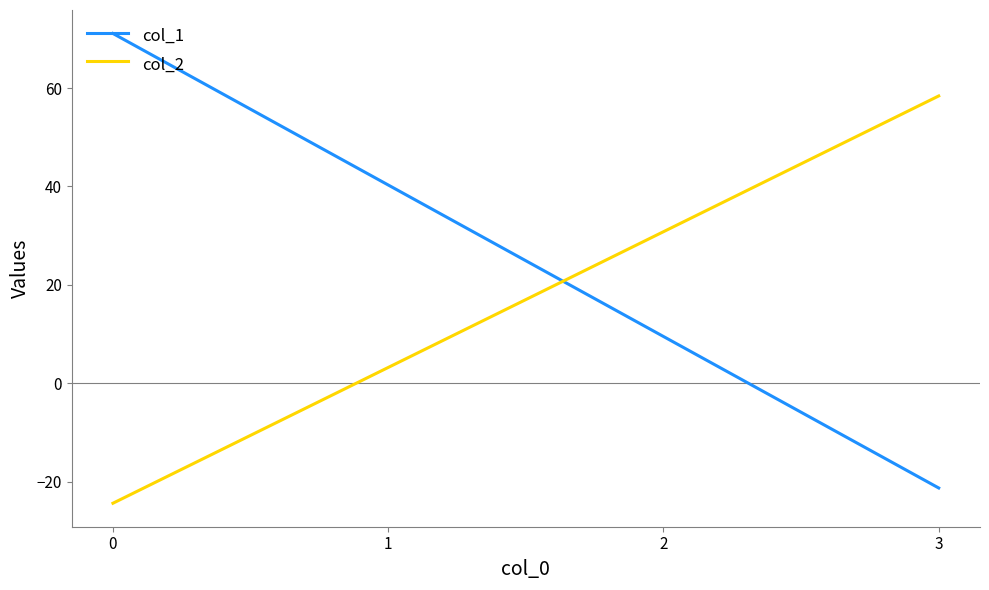

How many times do col_1 and col_2 cross each other?

1